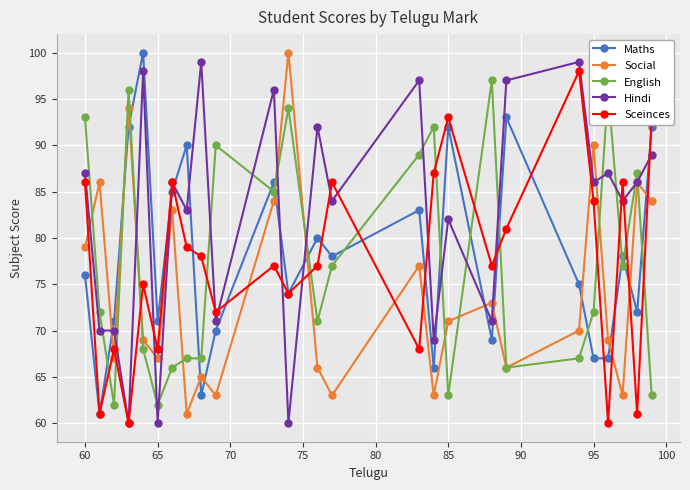

True or false: Sceinces and Social cross at least once.

True